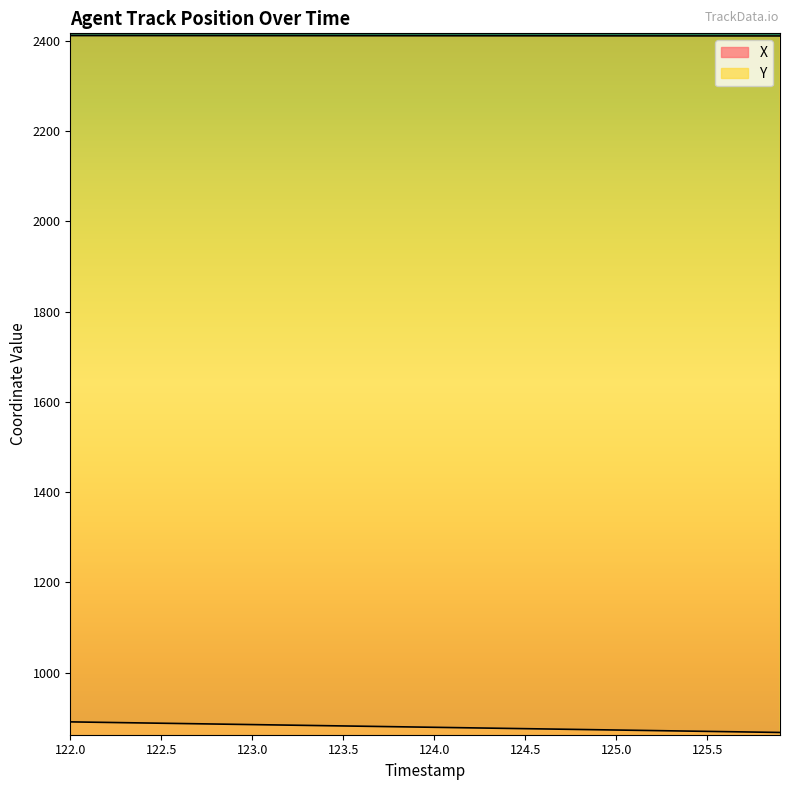

Which series has the widest spread of values?

X